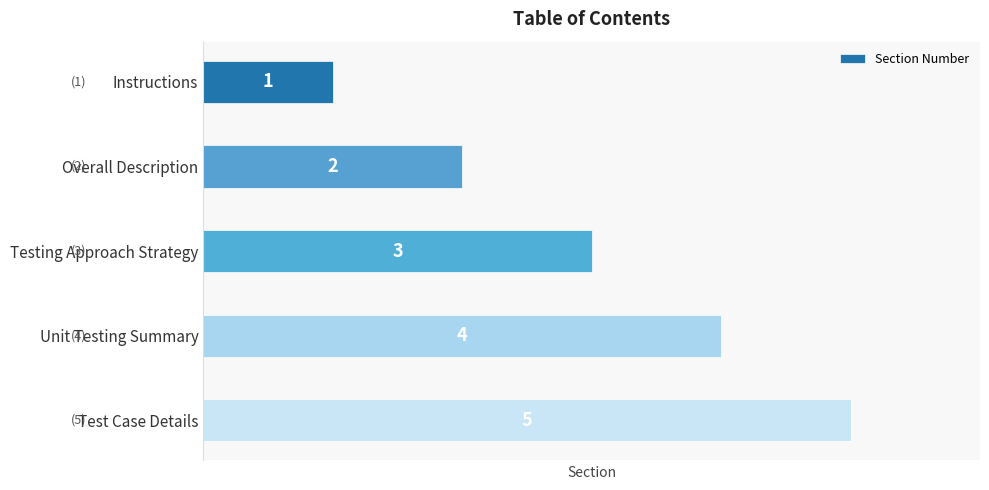

What is the smallest value displayed?

1